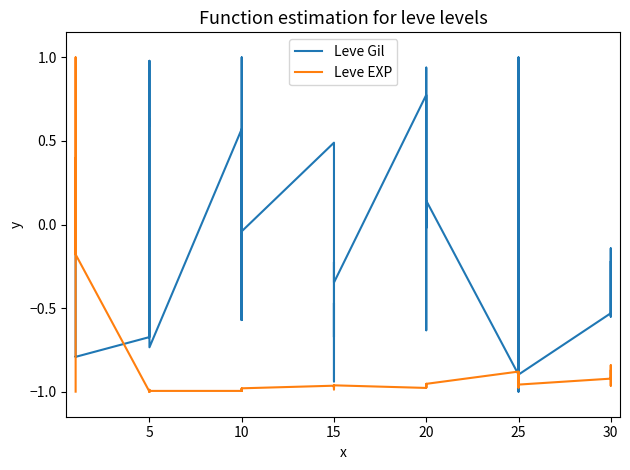

Does the chart display data point markers on the line(s)?

No